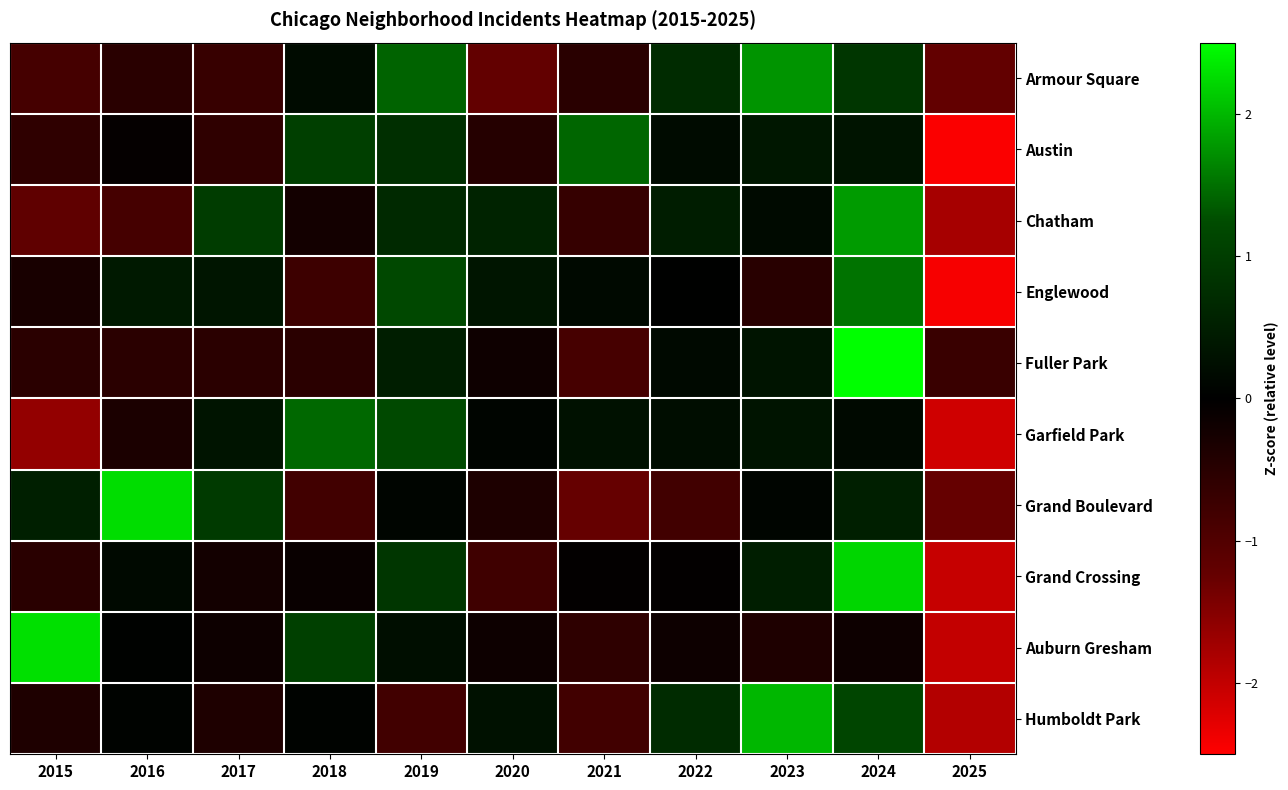

What is the minimum value shown in the chart?

-2.5